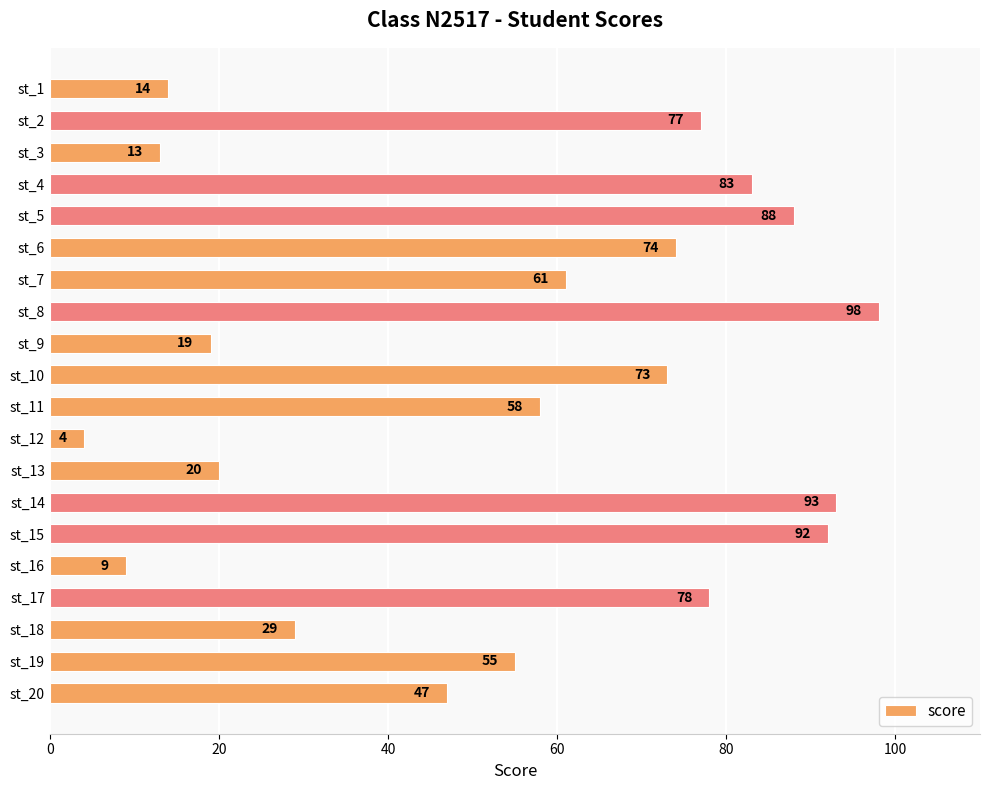

What is the minimum value shown in the chart?

4